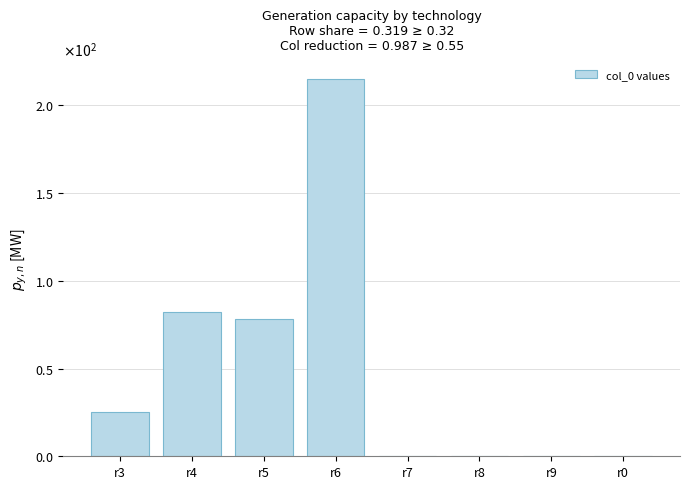

What is the label of the 5th bar from the right?

r6